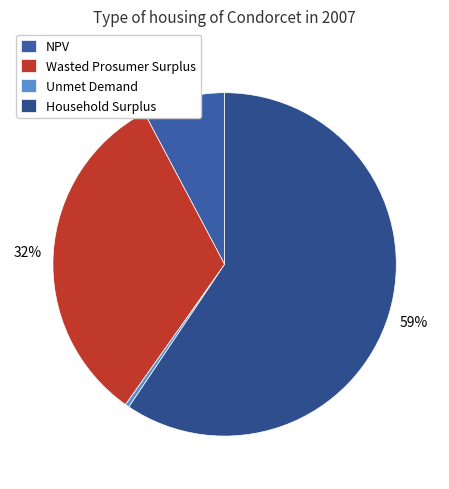

Is it true that Unmet Demand is 15% of the pie?

False